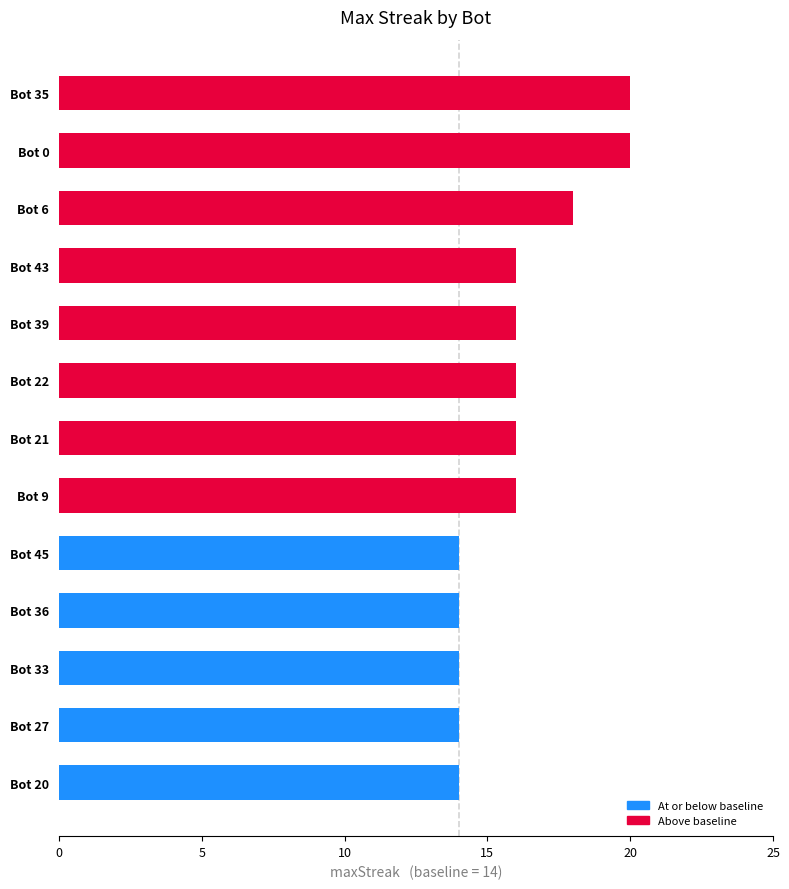

How many bars are there in total?

13